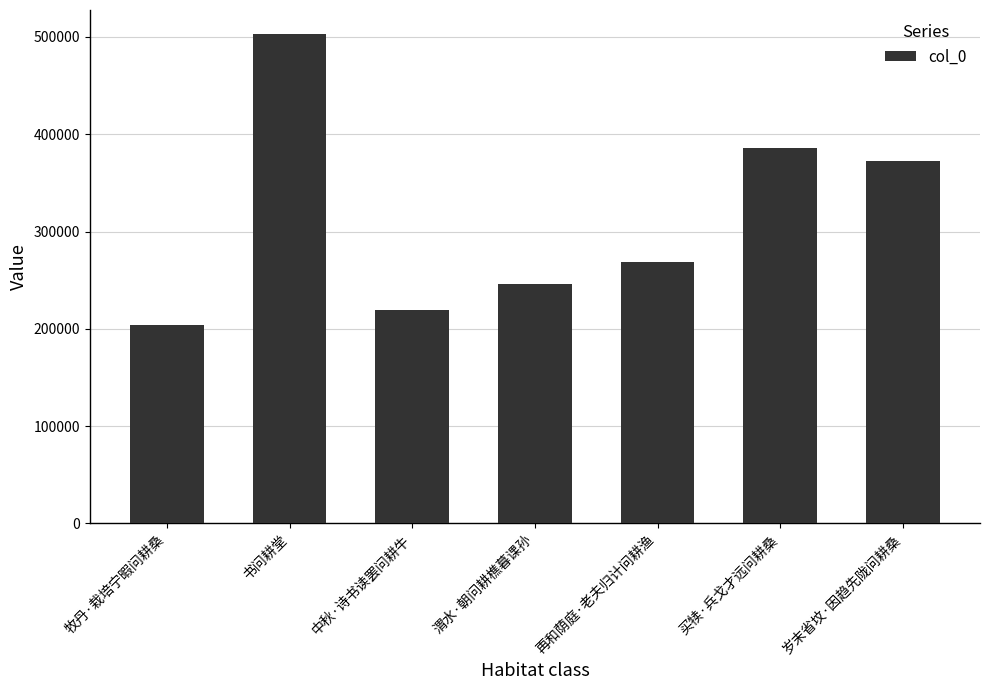

How many categories are shown in the chart?

7